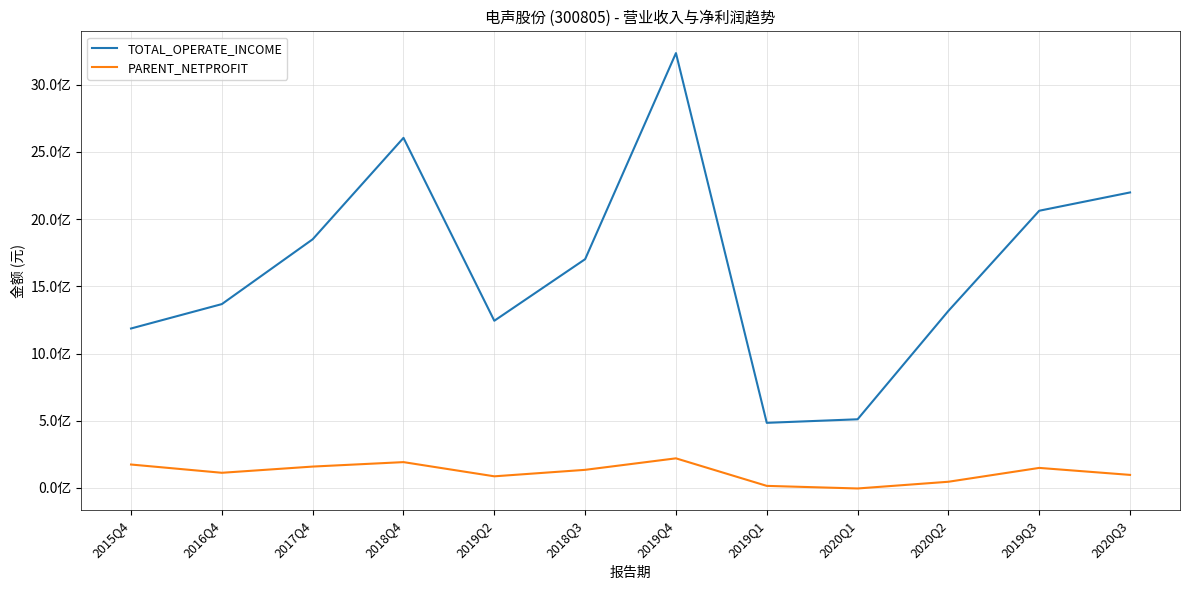

What are all the series names shown in the legend?

TOTAL_OPERATE_INCOME, PARENT_NETPROFIT